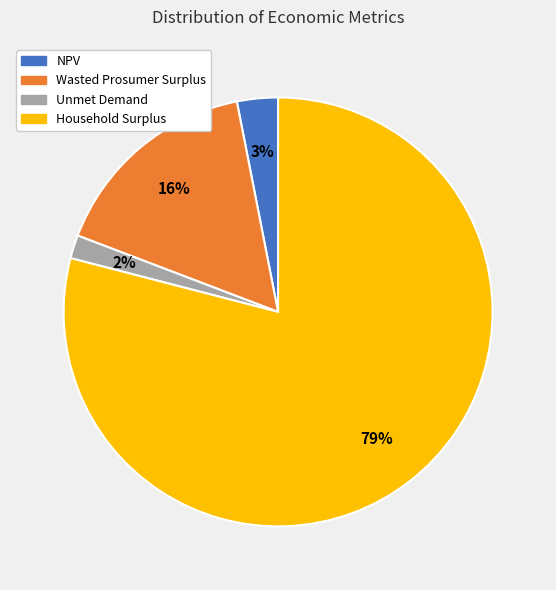

True or false: Household Surplus accounts for 79% of the total.

True